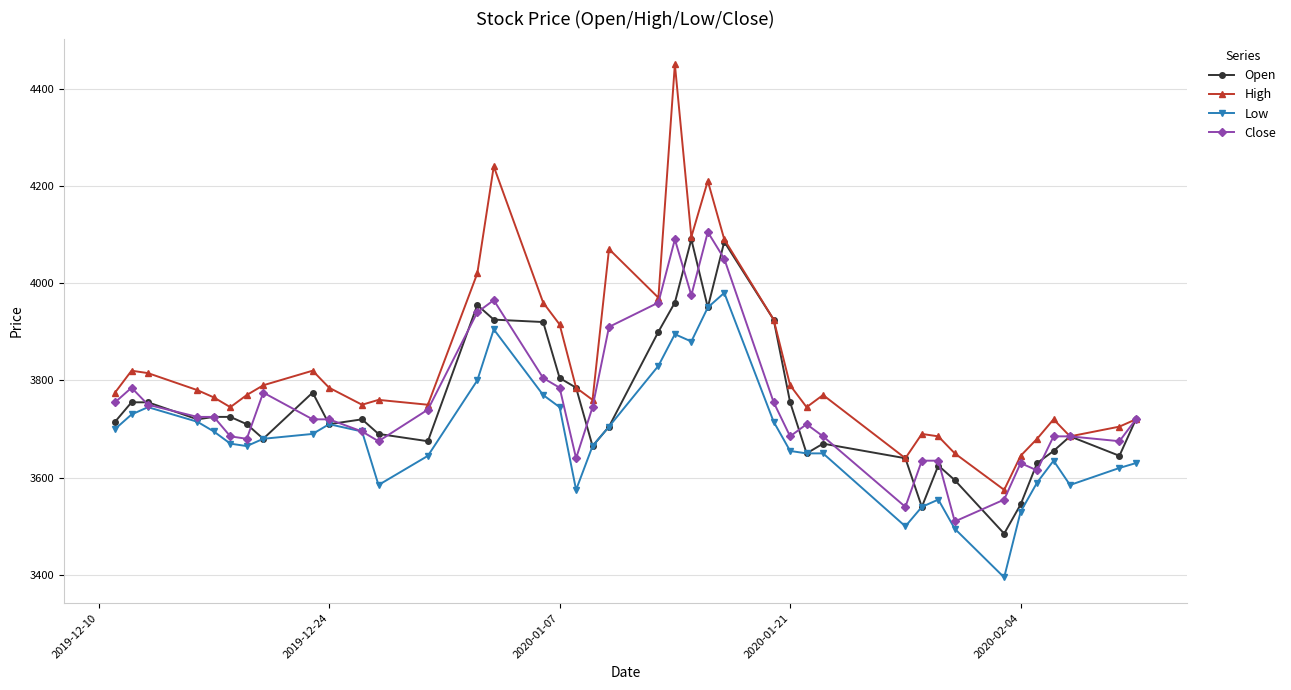

Which series has the largest total across all categories?

High